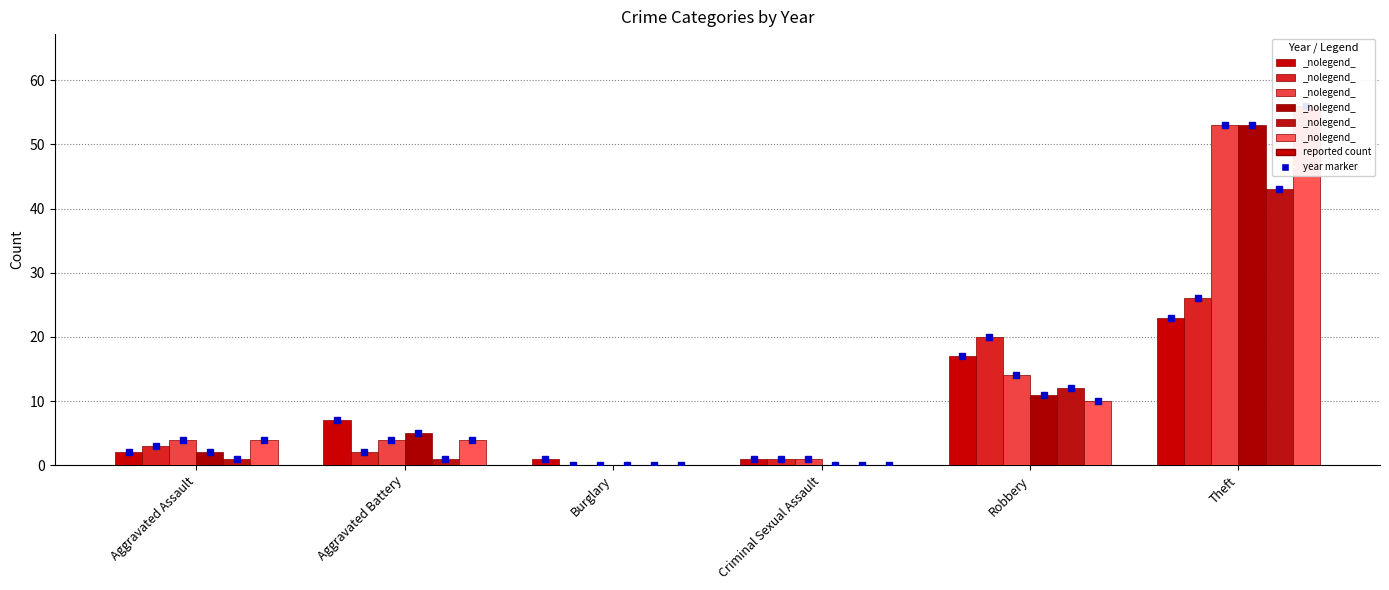

What is the sum of the 2017 values at Aggravated Assault and Aggravated Battery?

2